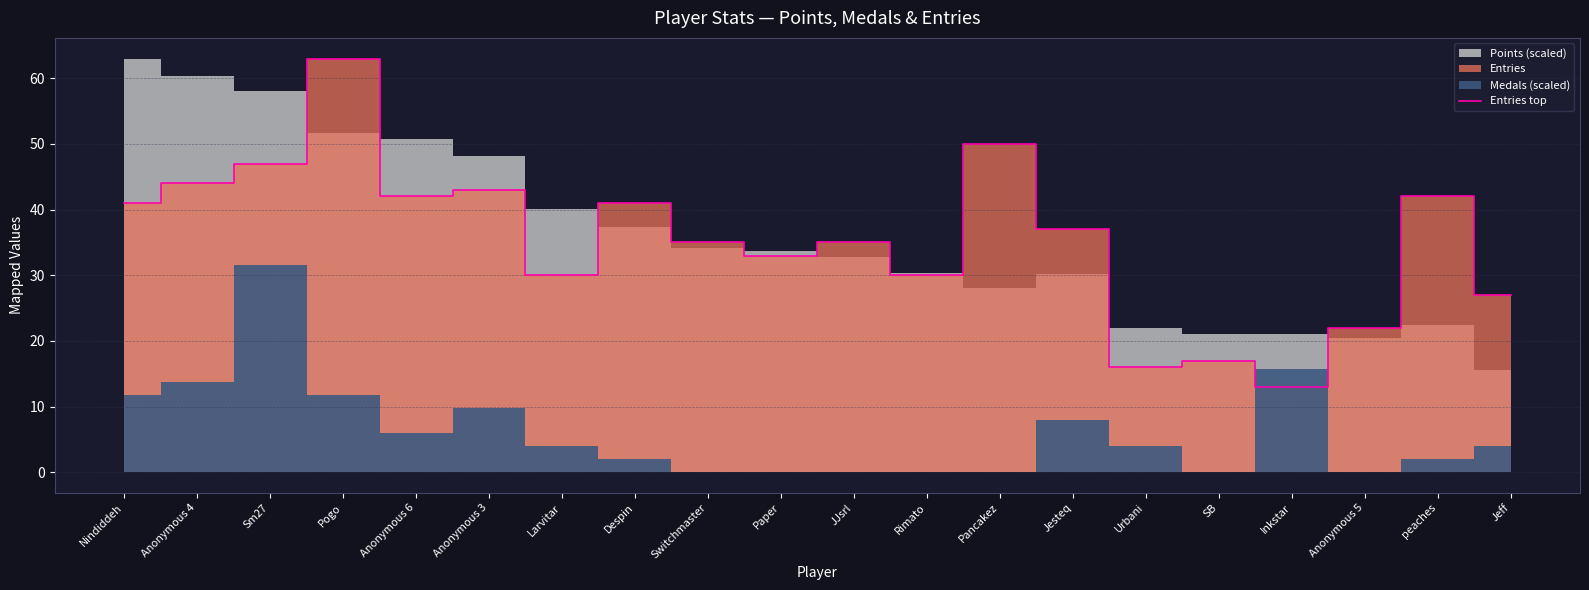

How many points are lower than both their immediate neighbors (excluding endpoints)?

6